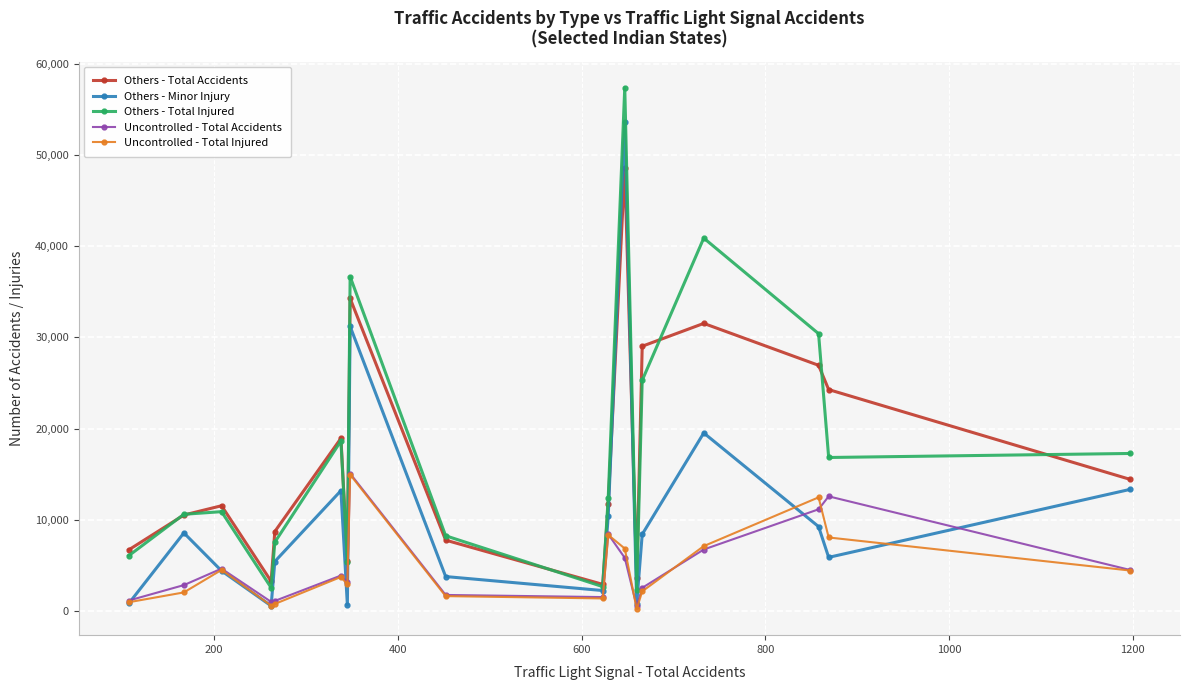

Count the number of categories in the chart.

18